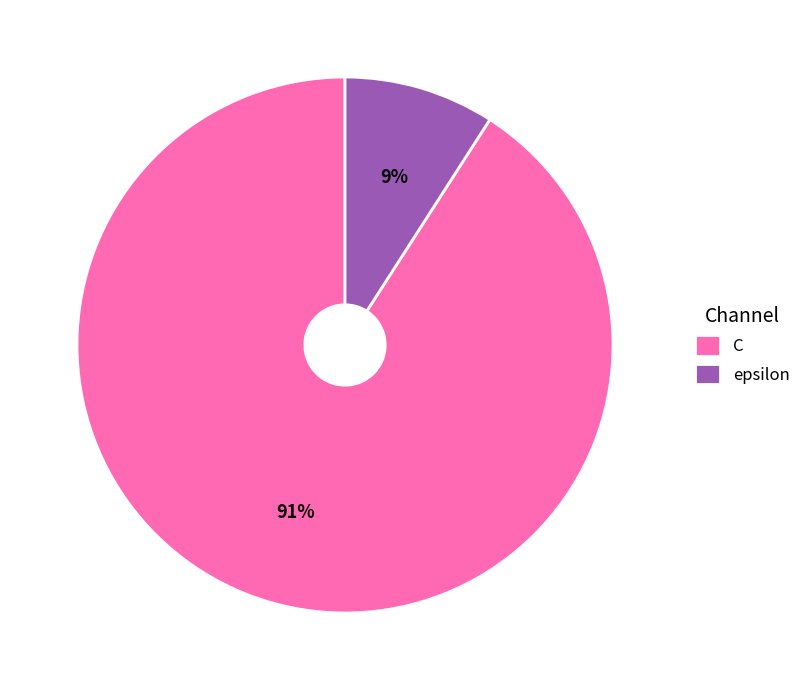

Combined, do C and epsilon account for over 50%?

Yes